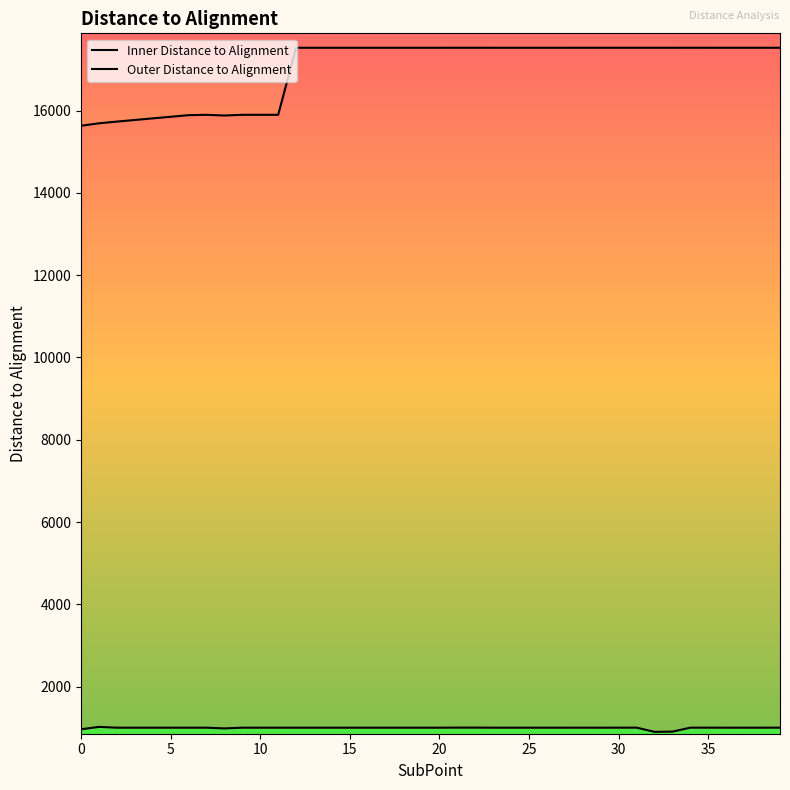

Reading left to right, extract all data points from this chart.

Inner Distance to Alignment: 0=961.3	1=1019.5	2=1000.0	3=1000.0	4=1000.0	5=1000.0	6=1000.0	7=1000.0	8=982.9	9=1000.0	10=1000.0	11=1000.0	12=1000.0	13=1000.0	14=1000.0	15=1000.0	16=1000.0	17=1000.0	18=1000.0	19=1000.0	20=1000.0	21=1001.7	22=1001.7	23=1000.0	24=1000.0	25=1000.0	26=1000.0	27=1000.0	28=1000.1	29=1000.0	30=1000.3	31=1001.0	32=898.1	33=904.4	34=1000.9	35=1000.4	36=1000.0	37=1000.0	38=1000.0	39=1000.8
Outer Distance to Alignment: 0=15634.1	1=15693.8	2=15735.3	3=15774.4	4=15813.4	5=15852.5	6=15891.5	7=15900.0	8=15882.9	9=15900.0	10=15900.0	11=15900.0	12=17530.0	13=17530.0	14=17530.0	15=17530.0	16=17530.0	17=17530.0	18=17530.0	19=17530.0	20=17530.0	21=17530.1	22=17530.1	23=17530.0	24=17530.0	25=17530.0	26=17530.0	27=17530.0	28=17530.0	29=17530.0	30=17530.1	31=17530.0	32=17530.1	33=17530.0	34=17530.3	35=17530.0	36=17530.0	37=17530.0	38=17530.0	39=17529.8